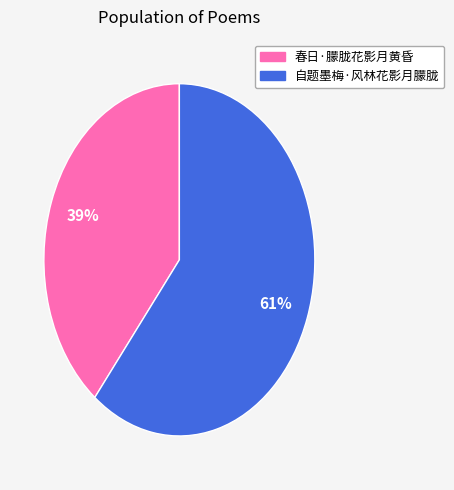

To the nearest percent, what is the combined percentage of 春日·朦胧花影月黄昏 and 自题墨梅·风林花影月朦胧?

100%